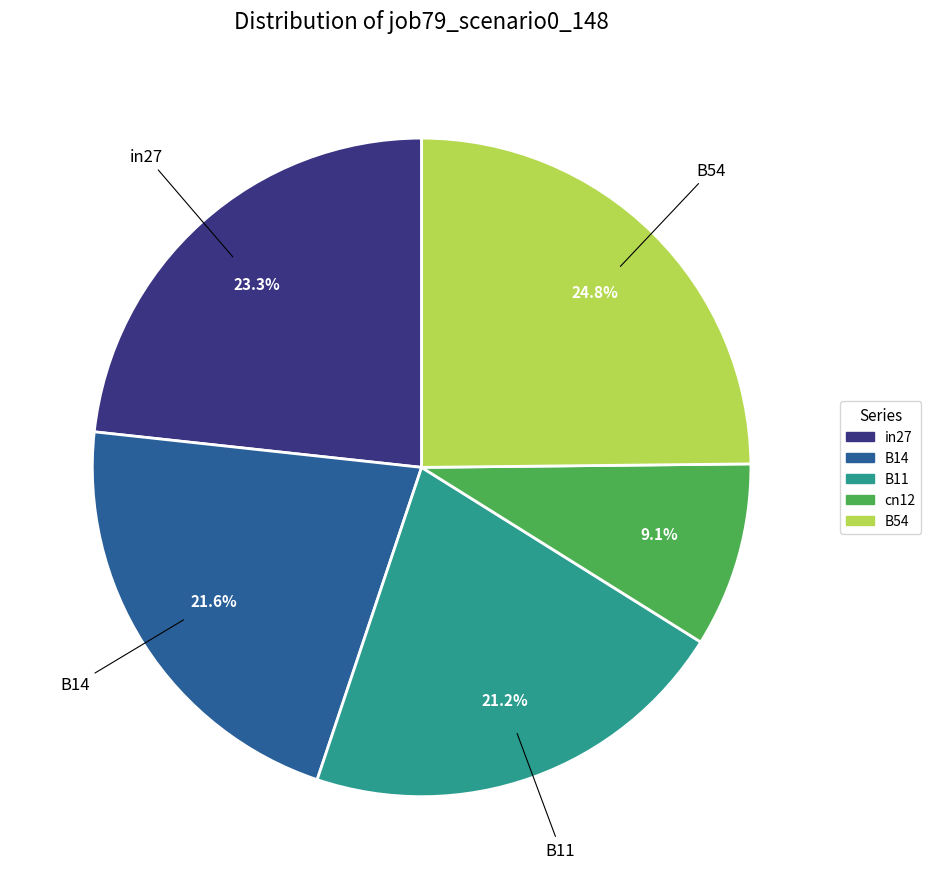

What percentage do B54 and B14 together represent?

46.4%